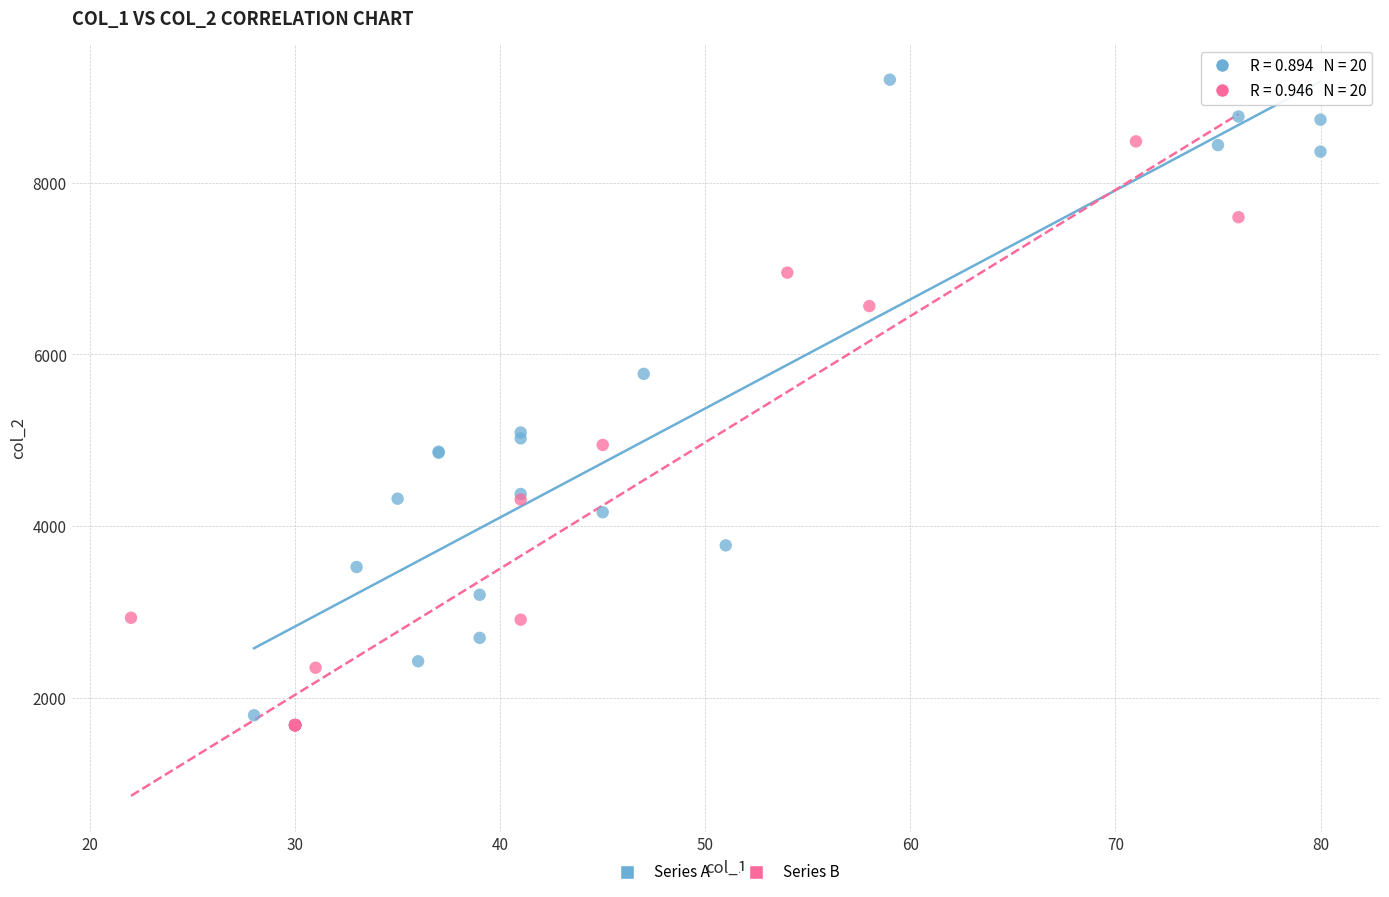

Which series reaches the maximum Y coordinate?

Series A